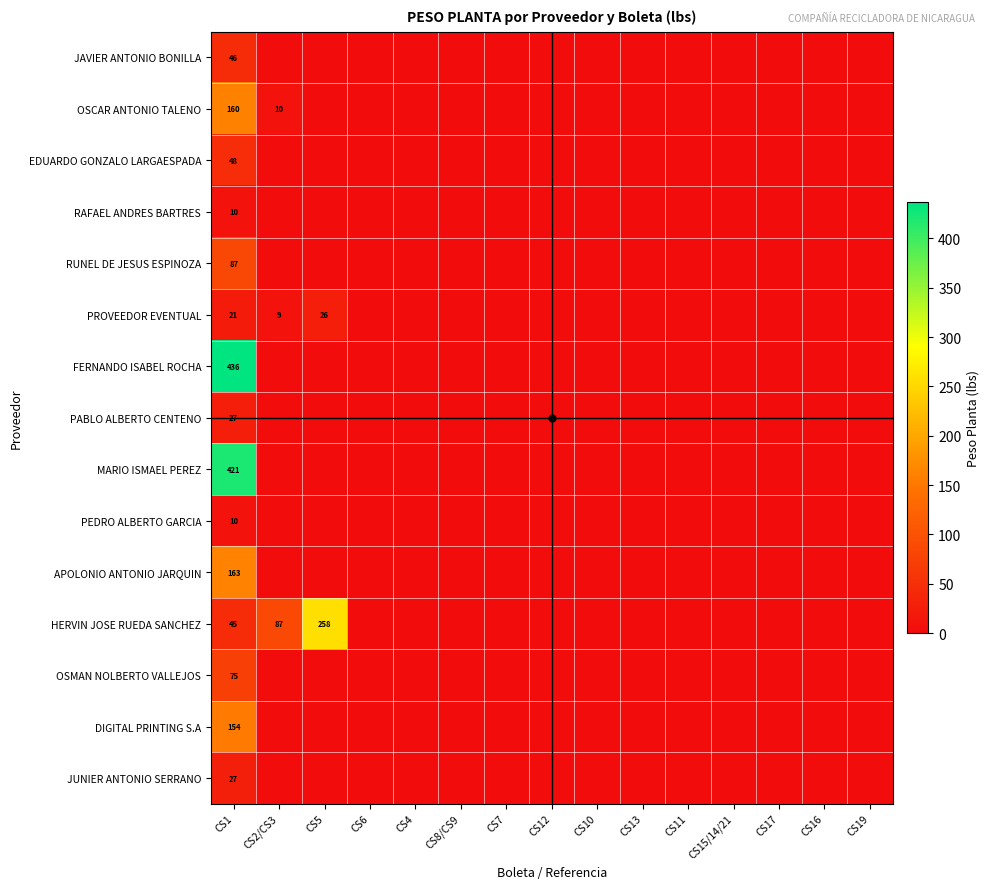

At CS19, list the series in order from smallest to largest.

JAVIER ANTONIO BONILLA, OSCAR ANTONIO TALENO, EDUARDO GONZALO LARGAESPADA, RAFAEL ANDRES BARTRES, RUNEL DE JESUS ESPINOZA, PROVEEDOR EVENTUAL, FERNANDO ISABEL ROCHA, PABLO ALBERTO CENTENO, MARIO ISMAEL PEREZ, PEDRO ALBERTO GARCIA, APOLONIO ANTONIO JARQUIN, HERVIN JOSE RUEDA SANCHEZ, OSMAN NOLBERTO VALLEJOS, DIGITAL PRINTING S.A, JUNIER ANTONIO SERRANO